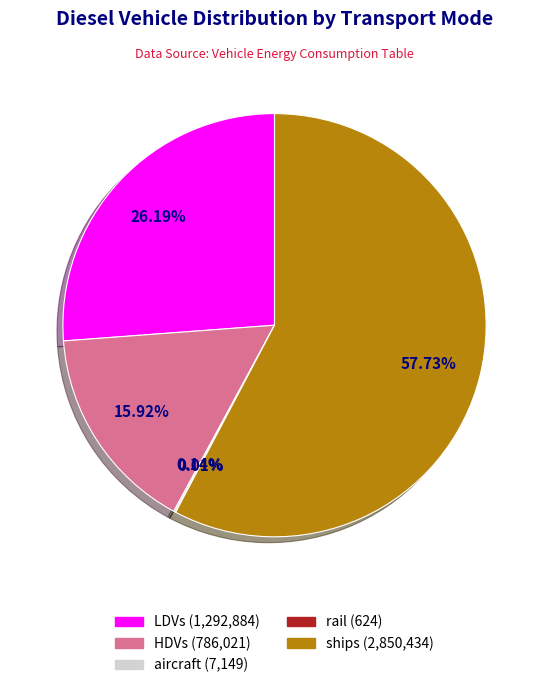

Does any single category account for the majority?

Yes